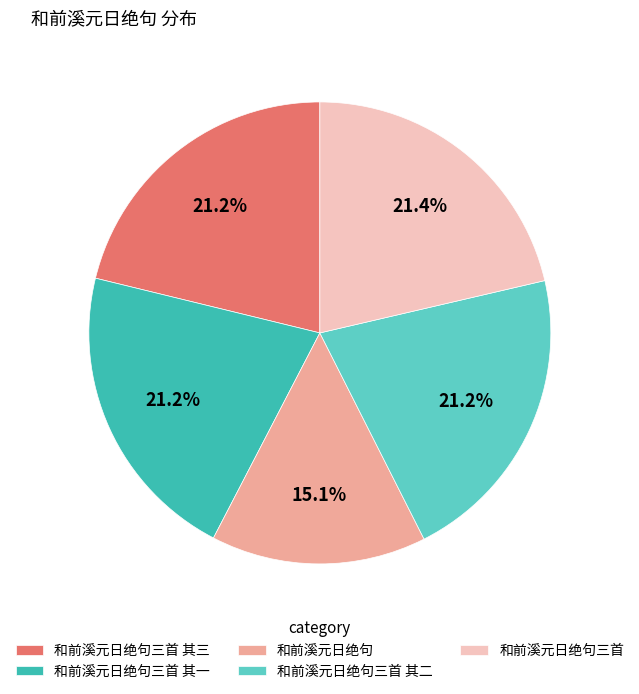

What is the ratio of the value at 和前溪元日绝句三首 其三 to the value at 和前溪元日绝句三首 其一?

1.0